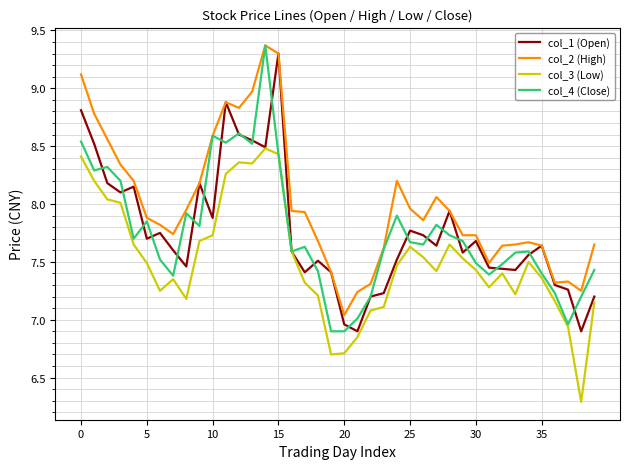

Does the chart display data point markers on the line(s)?

No